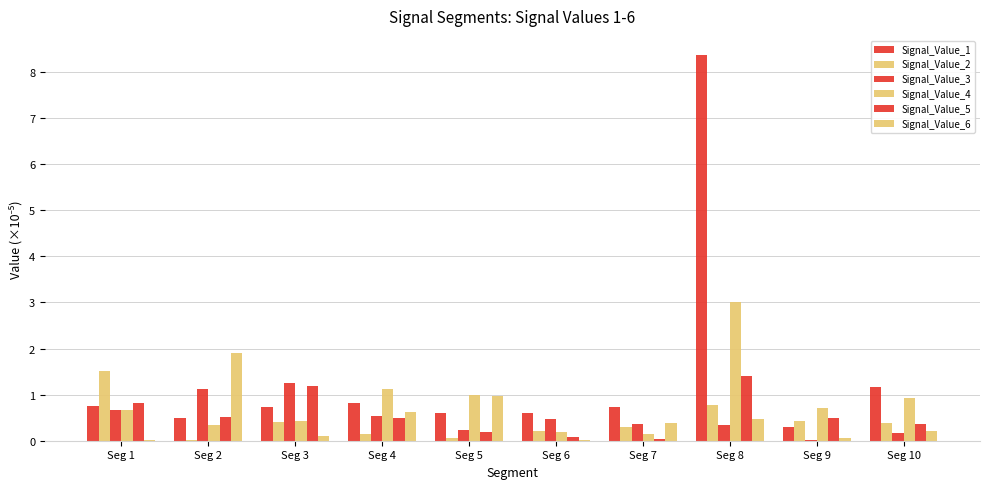

How many series are shown in this chart?

6